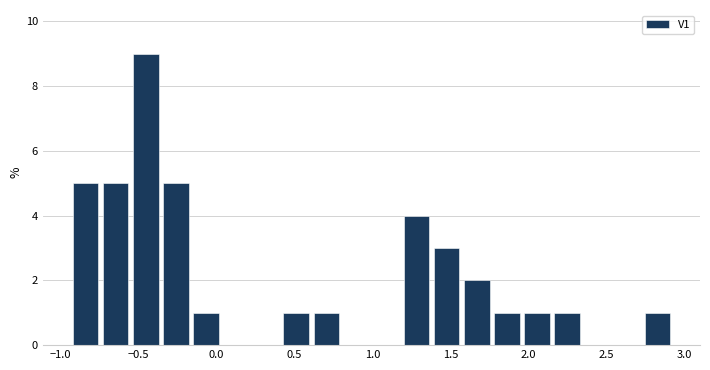

Around what value on the x-axis is the tallest bar? Give the approximate position of its centre, as read against the axis.

-0.45